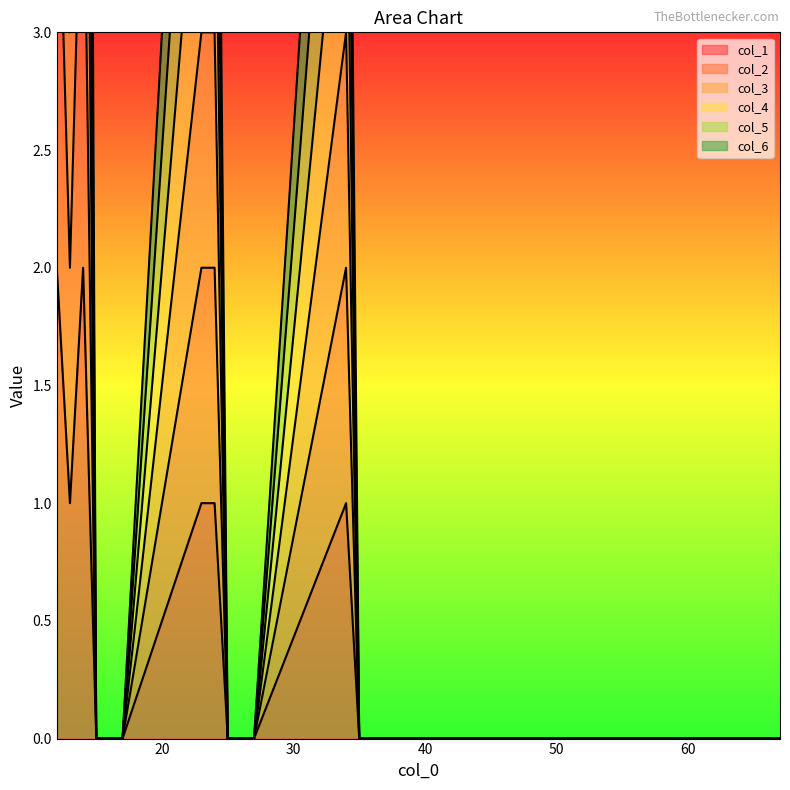

Is it true that col_4 equals 8 at 34?

False